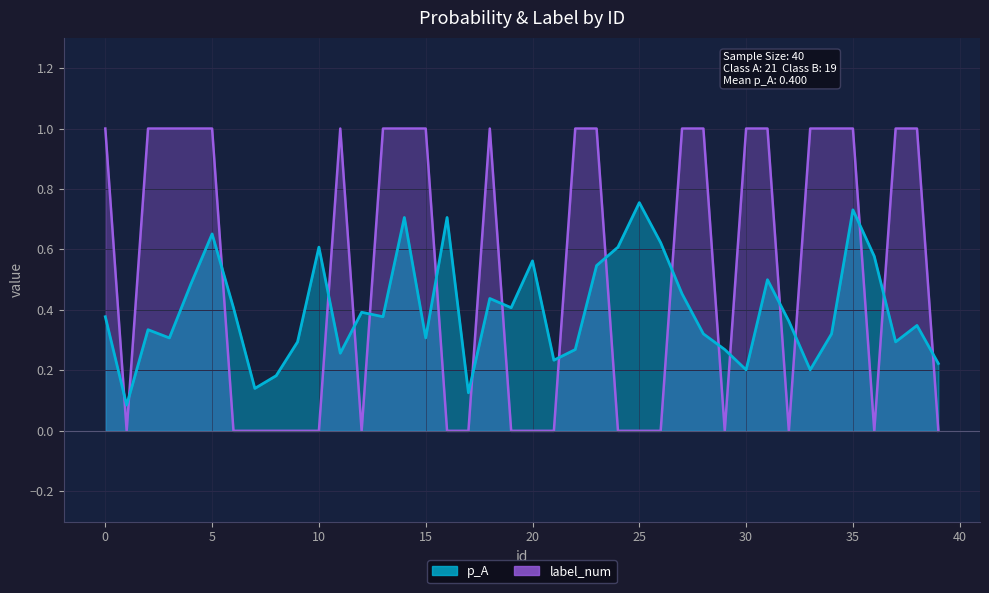

Which category has the lowest value in the label_num series?

1